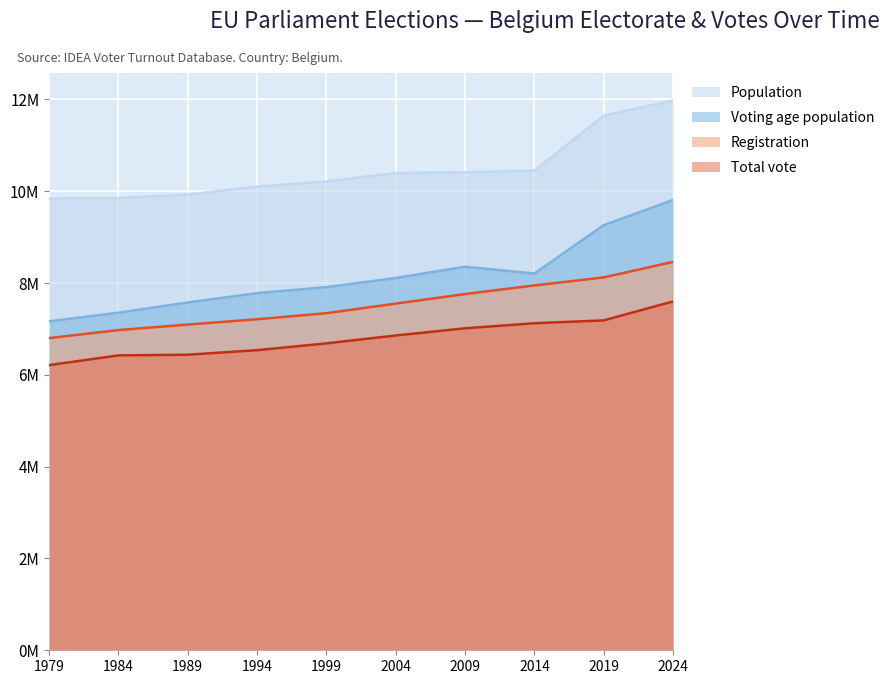

True or false: Total vote and Registration intersect in this chart.

False